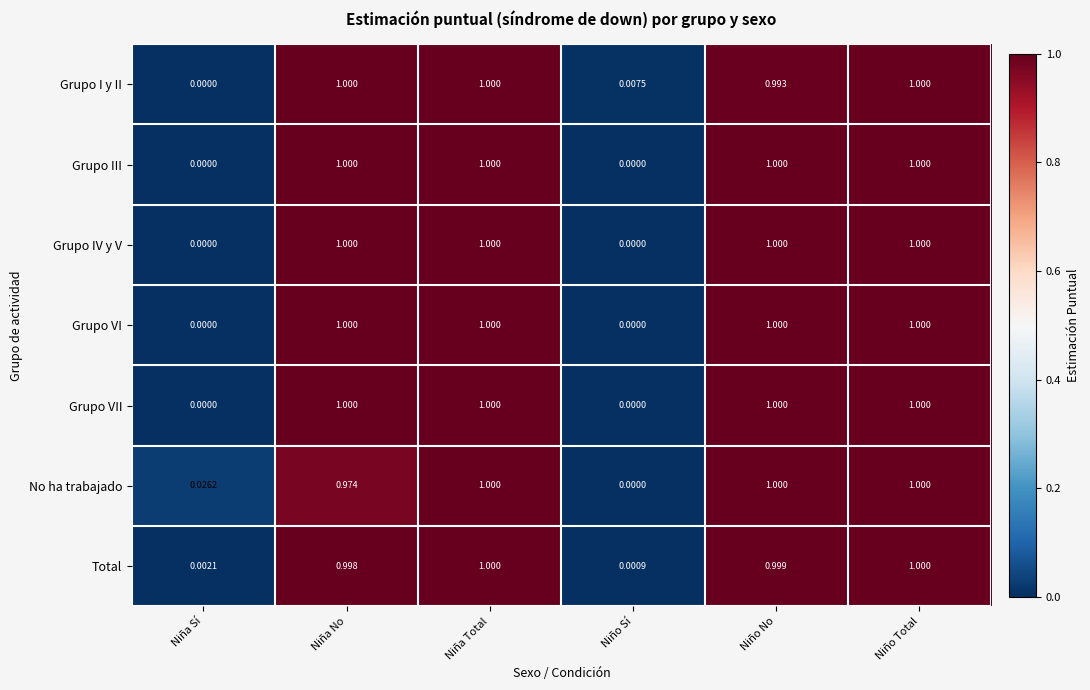

Which series has the largest total across all categories?

Grupo I y II